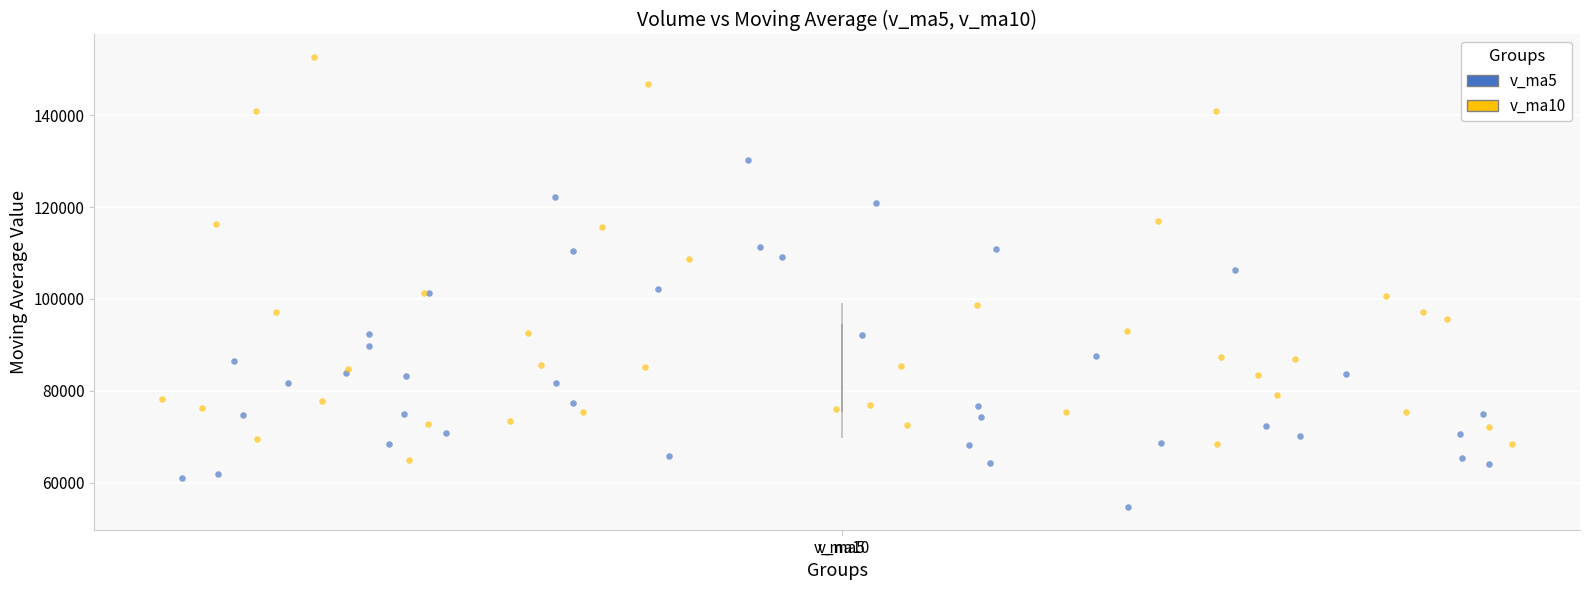

Which series reaches the minimum Y coordinate?

v_ma5